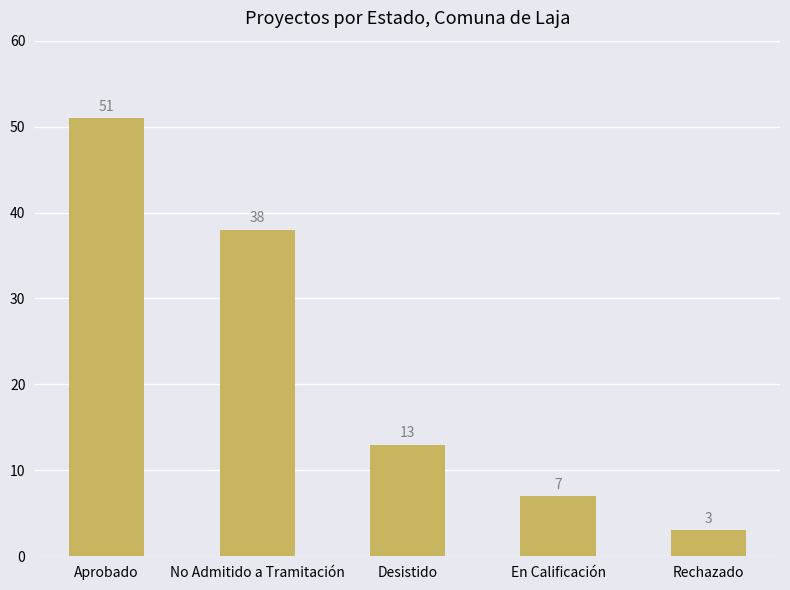

At which category does the chart reach its minimum across all series?

Rechazado